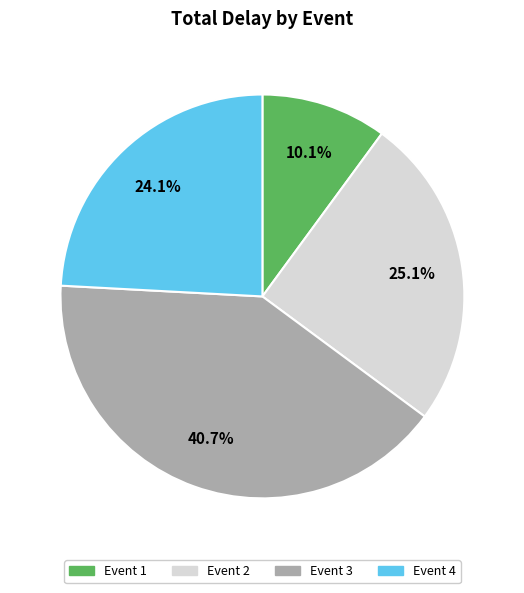

Is there any slice that represents more than half of the pie?

No